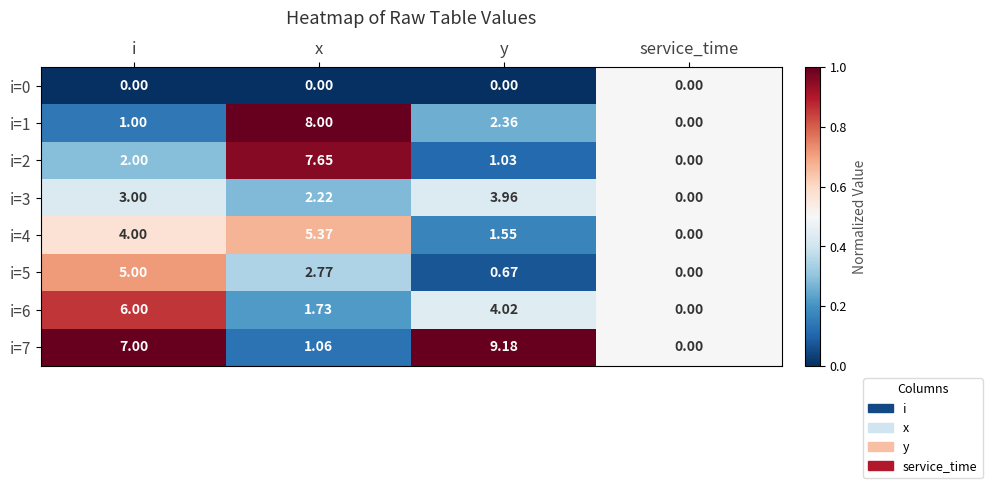

Count the number of categories in the chart.

4